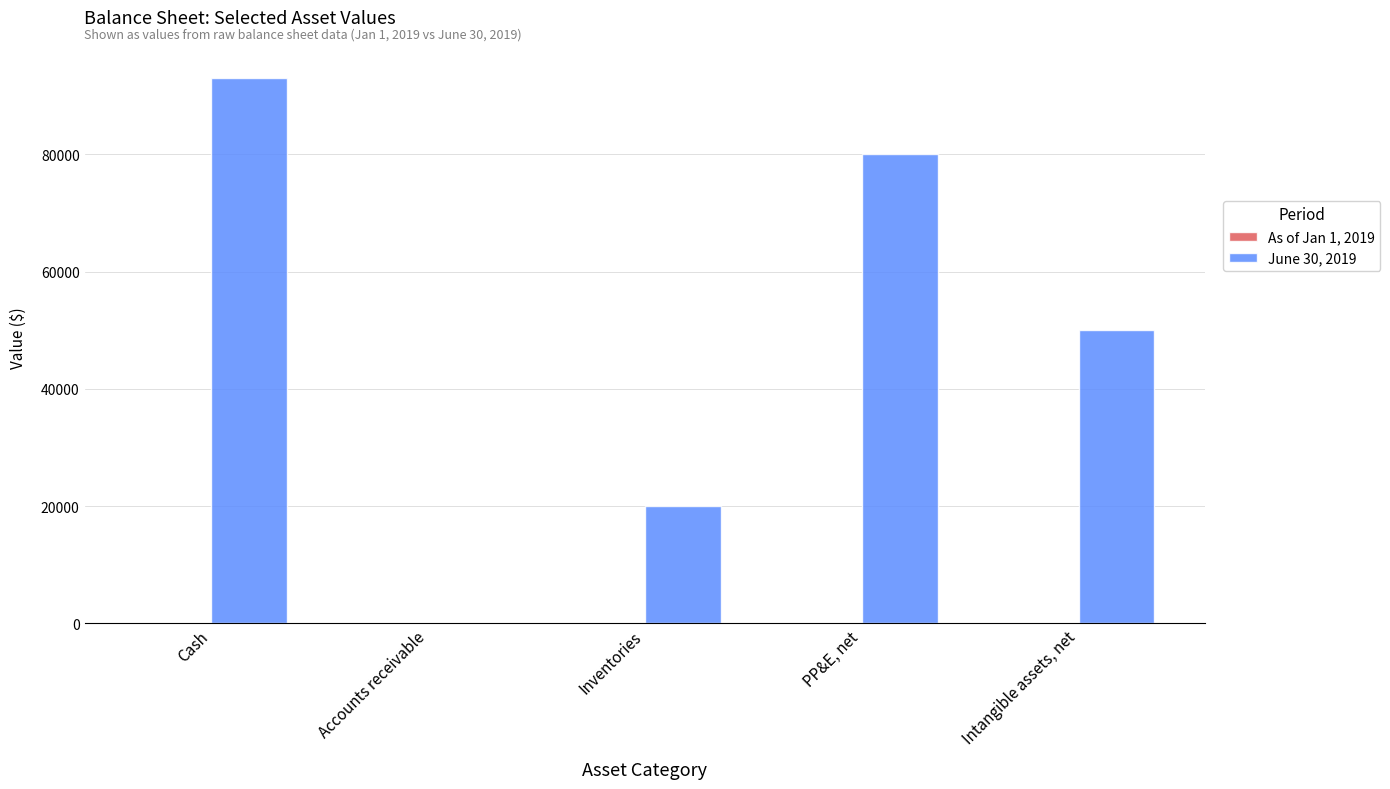

The value at Cash is 93000. True or false?

True